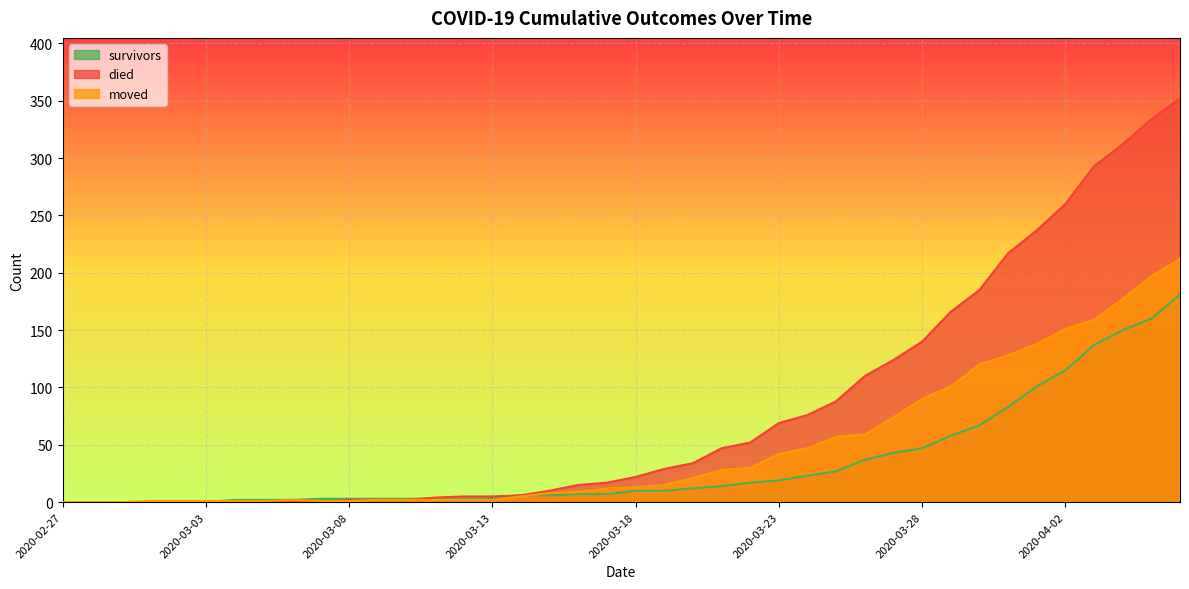

Rank the series by their maximum value, from lowest to highest.

survivors, moved, died